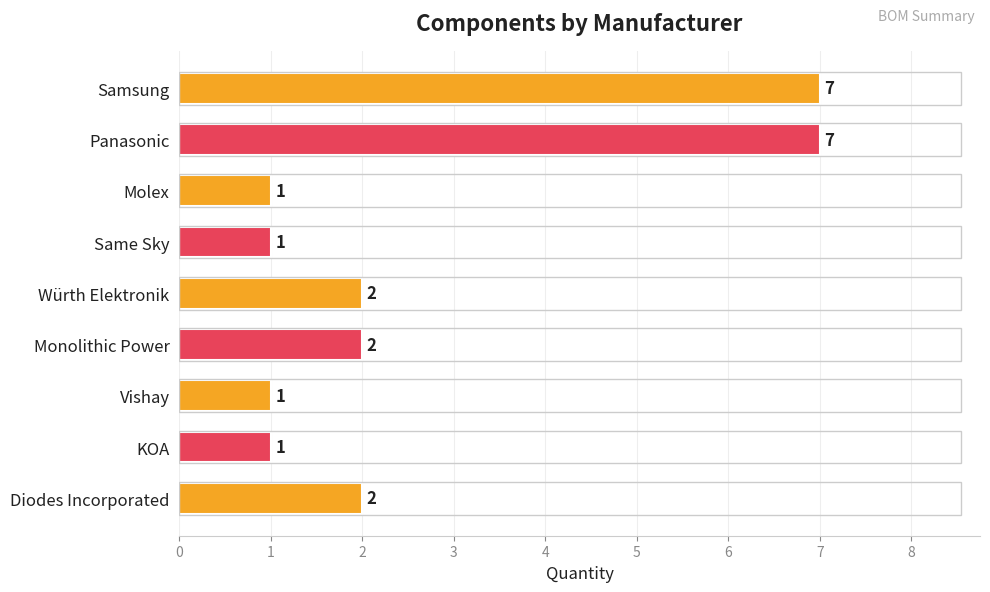

What is the difference between the second highest and minimum values?

6